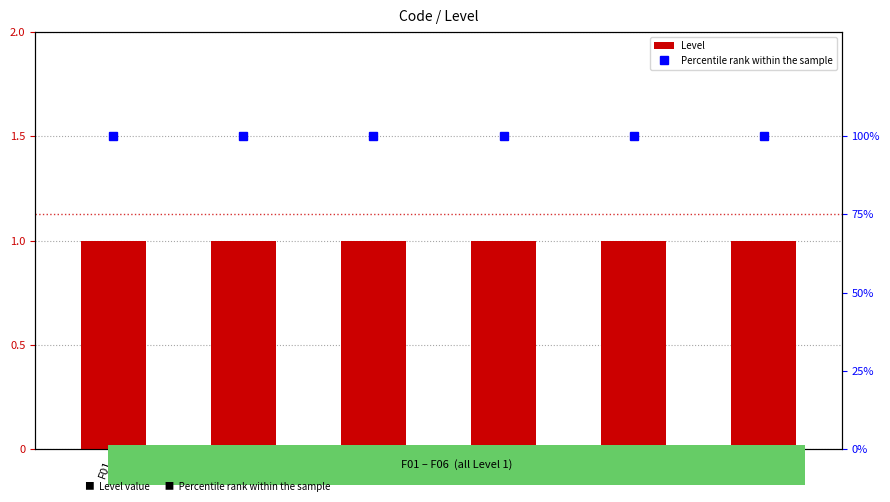

Read the Percentile rank within the sample value at F02.

100